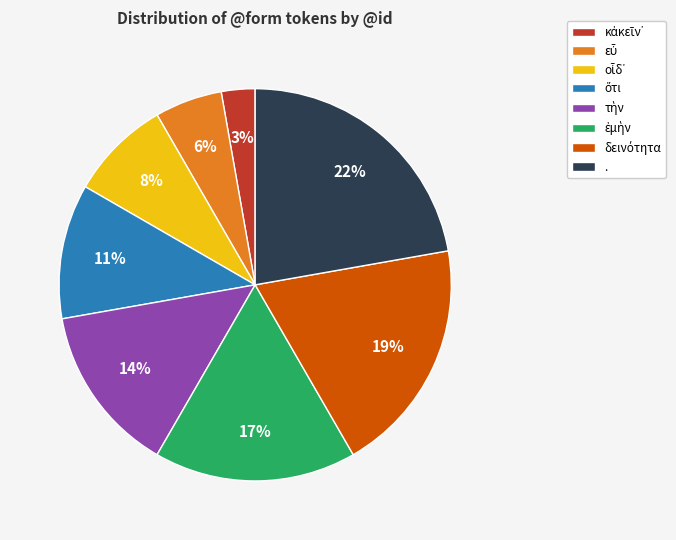

To the nearest percent, what is the average slice percentage?

12%